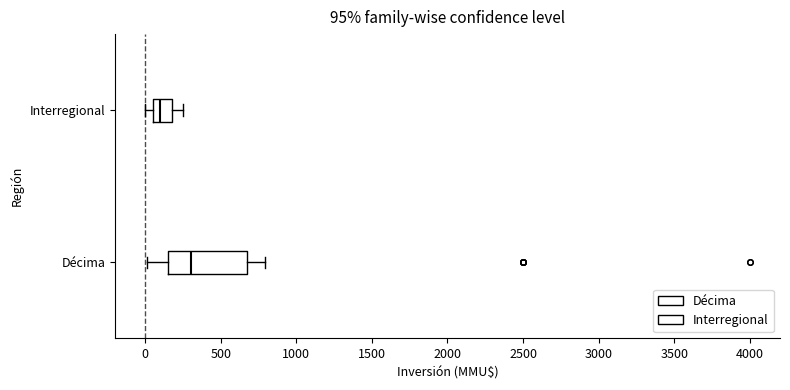

Which box is the widest, from its left edge to its right edge?

Décima